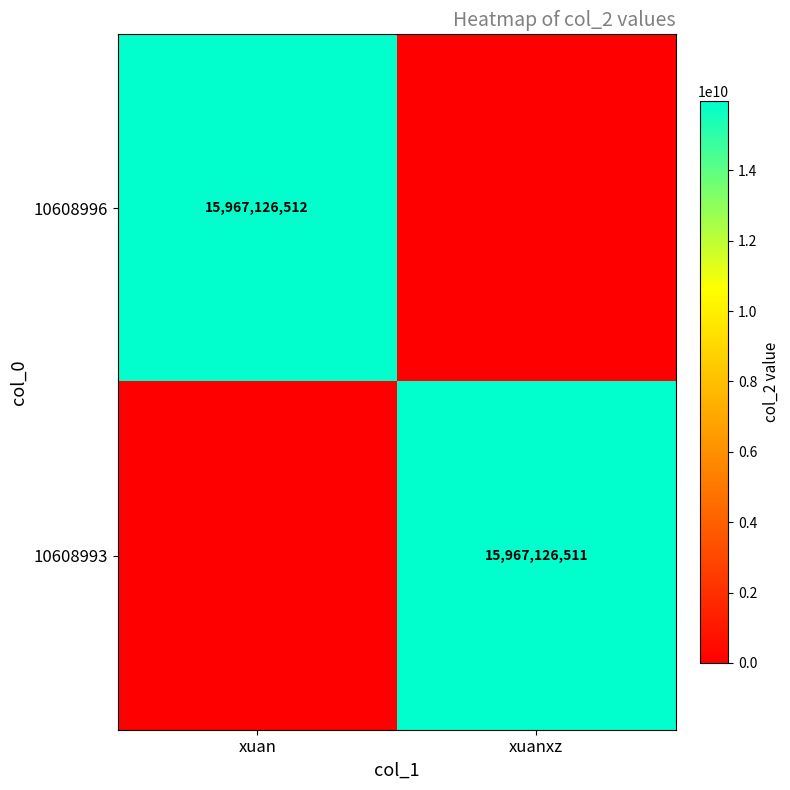

The value of 10608993 at xuanxz is 15967126511. True or false?

True